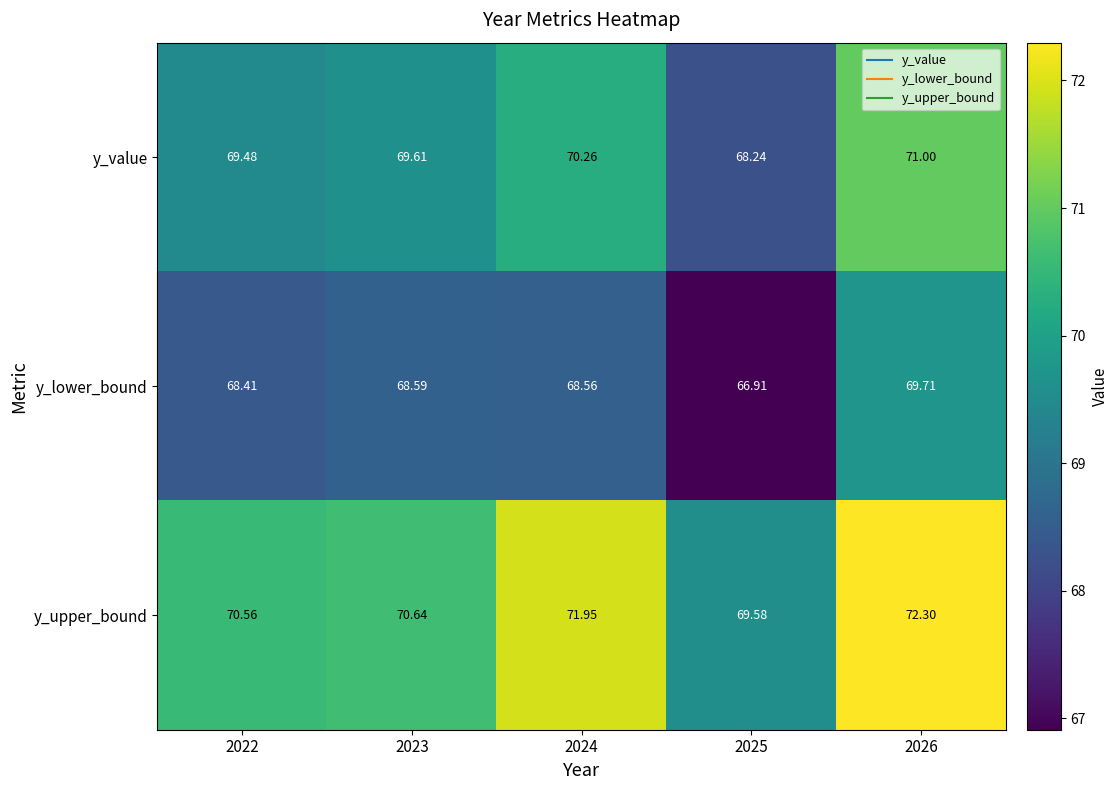

List the series in order of their peak value, lowest first.

y_lower_bound, y_value, y_upper_bound